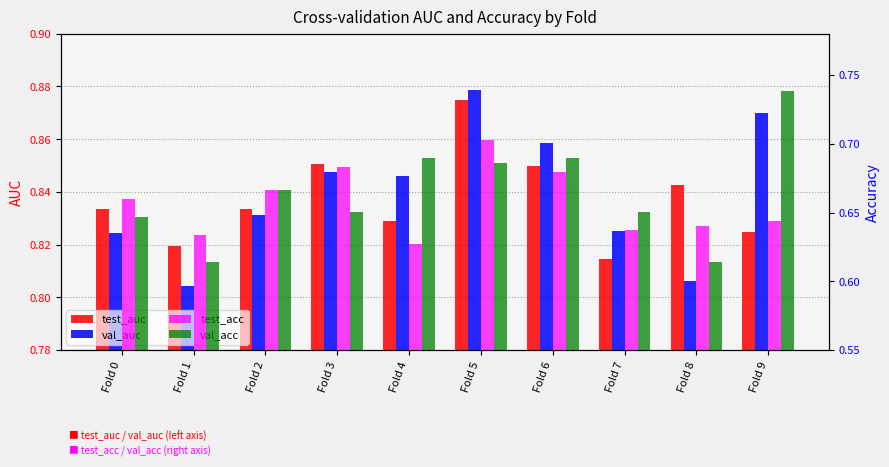

What is the value of the val_acc bar at the 3rd from the left?

0.7